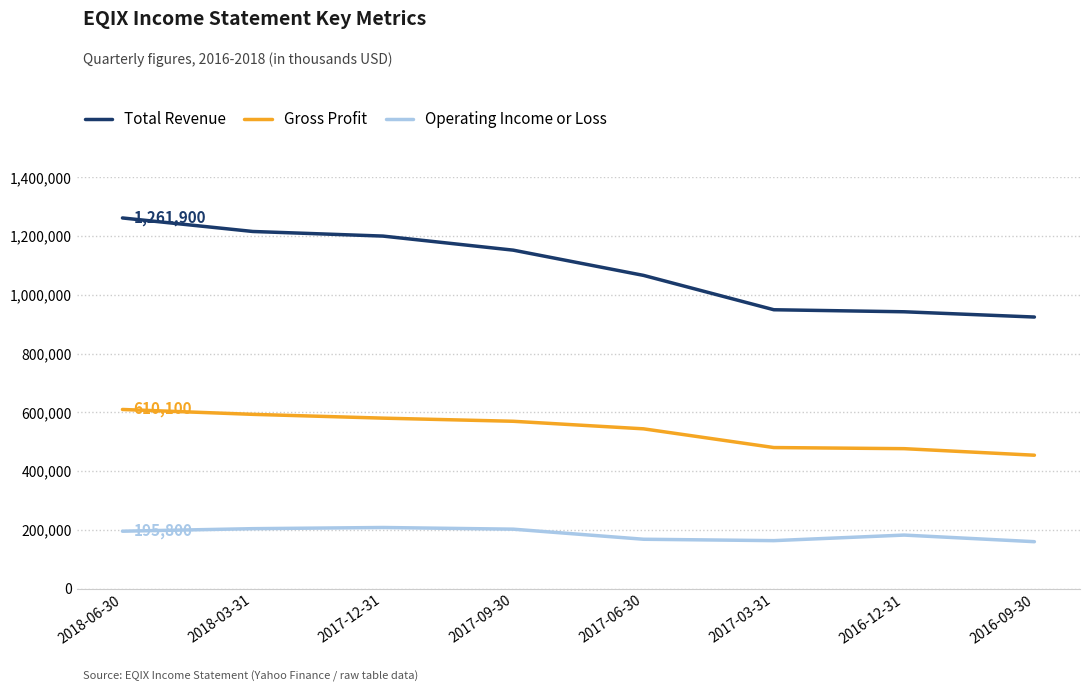

Which series has the largest range (max minus min)?

Total Revenue